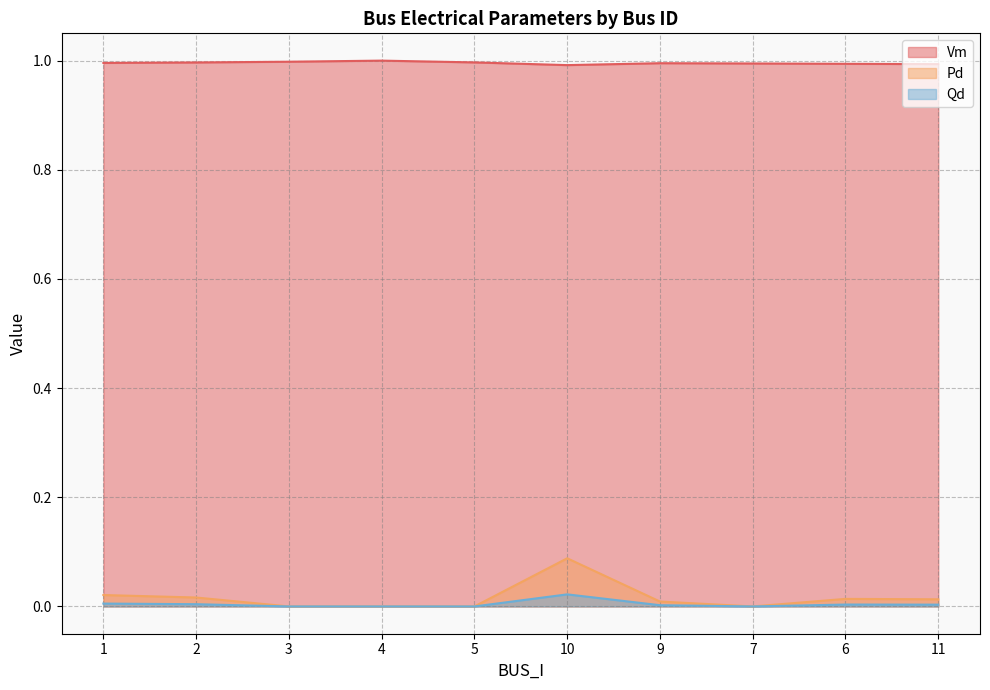

True or false: Qd and Vm cross at least once.

False